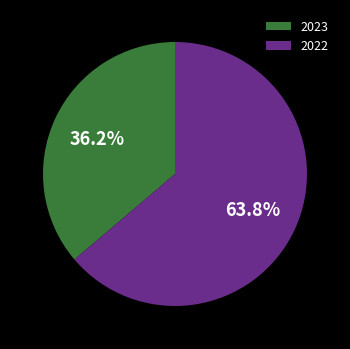

Does 2022 account for over 50% of the chart?

Yes